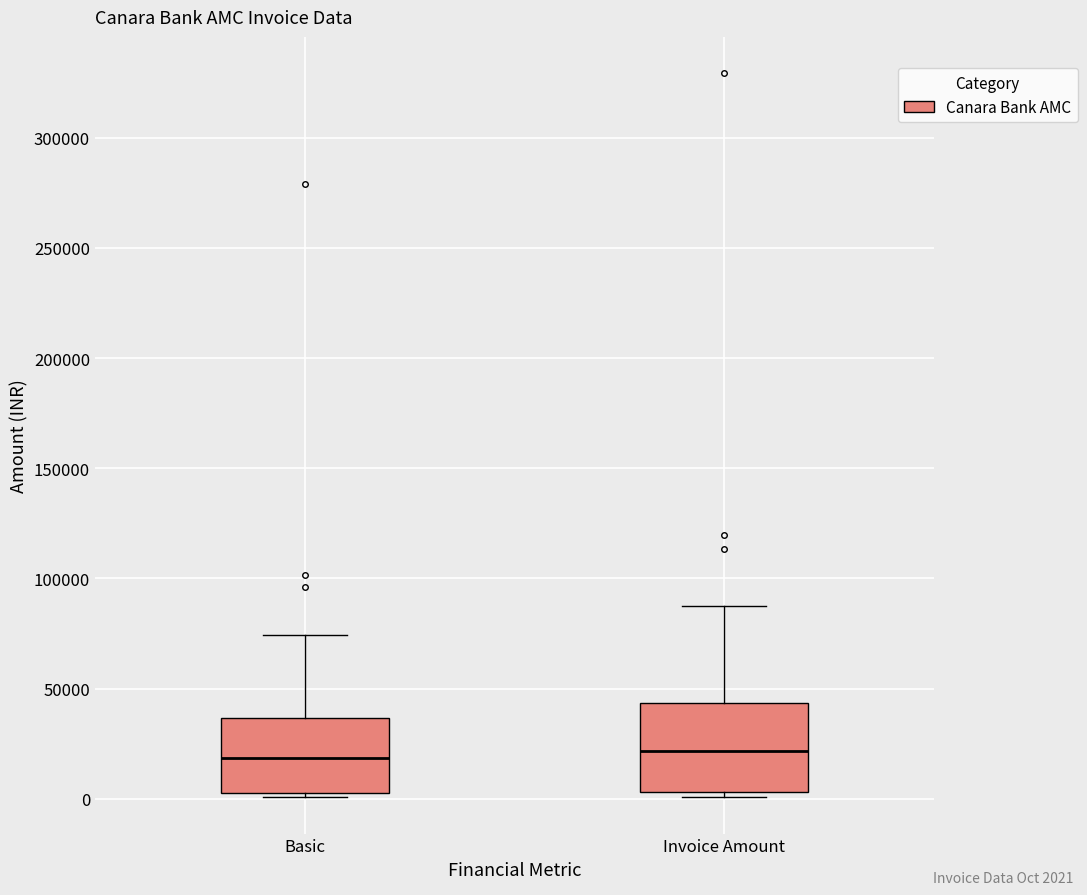

Where does the median line of the box for Invoice Amount sit on the y-axis? The values are not printed on the chart, so give them approximately, as read against the axis.

20000